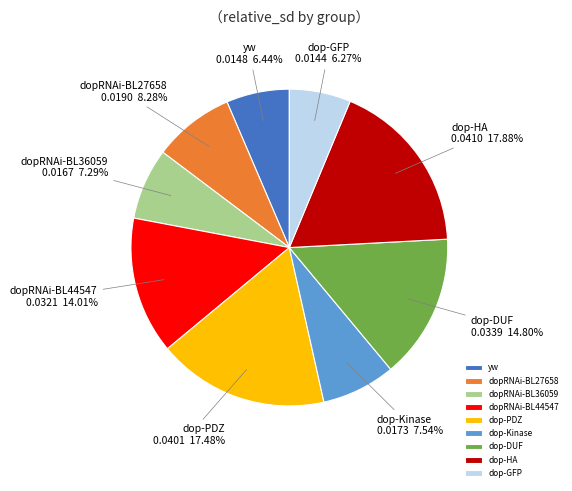

The dop-DUF slice represents 15% of the pie. True or false?

True